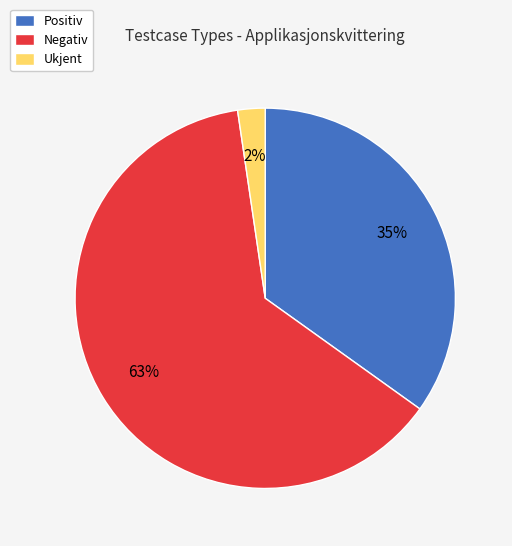

What is the majority slice?

Negativ